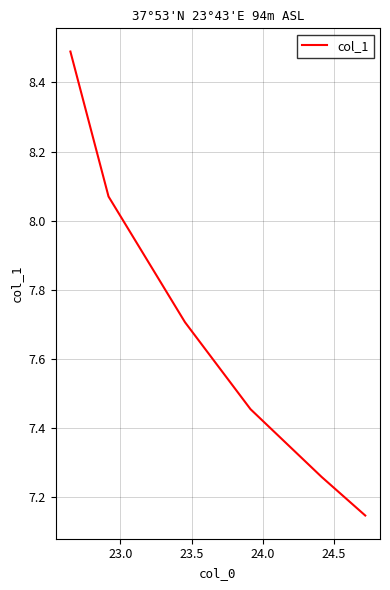

What is the difference between the second highest and second lowest values?

0.8